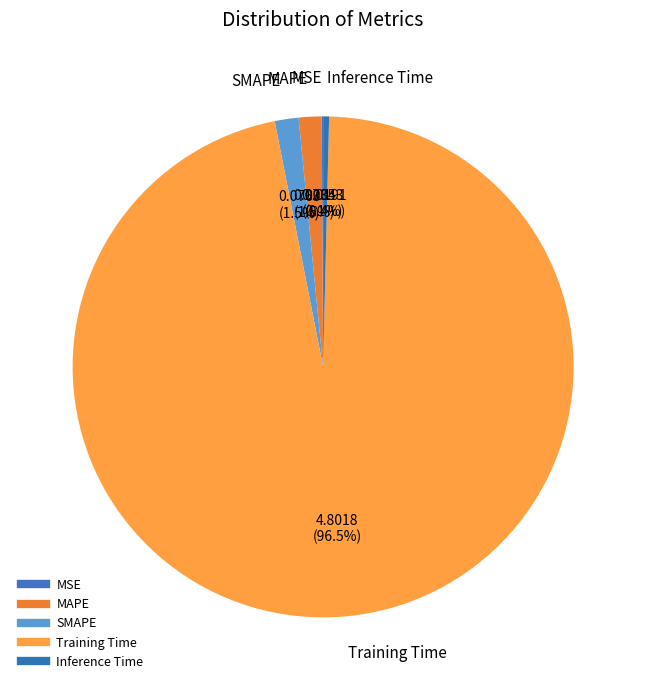

Combined, do MAPE and SMAPE account for over 50%?

No